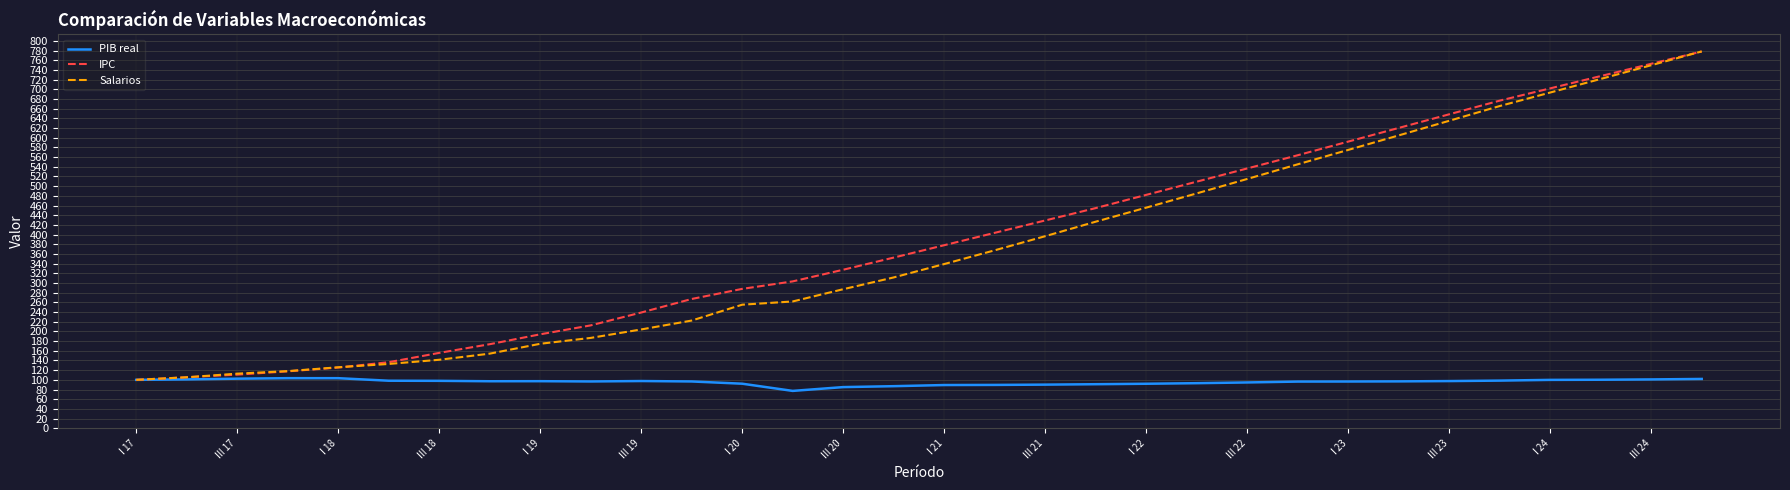

What is the minimum value for IPC?

100.0